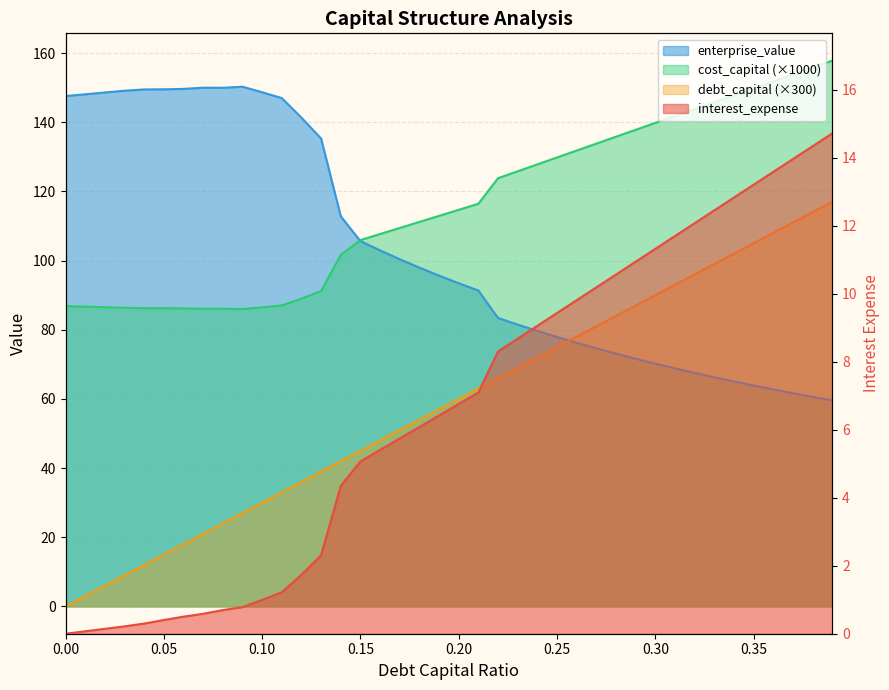

Reading right to left, list all the values displayed in this chart.

debt_capital: 0.39=117.0	0.38=114.0	0.37=111.0	0.36=108.0	0.35=105.0	0.34=102.0	0.33=99.0	0.32=96.0	0.31=93.0	0.3=90.0	0.29=87.0	0.28=84.0	0.27=81.0	0.26=78.0	0.25=75.0	0.24=72.0	0.23=69.0	0.22=66.0	0.21=63.0	0.2=60.0	0.19=57.0	0.18=54.0	0.17=51.0	0.16=48.0	0.15=45.0	0.14=42.0	0.13=39.0	0.12=36.0	0.11=33.0	0.1=30.0	0.09=27.0	0.08=24.0	0.07=21.0	0.06=18.0	0.05=15.0	0.04=12.0	0.03=9.0	0.02=6.0	0.01=3.0	0.0=0.0
cost_capital: 0.39=157.8	0.38=155.8	0.37=153.8	0.36=151.8	0.35=149.8	0.34=147.8	0.33=145.8	0.32=143.8	0.31=141.8	0.3=139.8	0.29=137.8	0.28=135.8	0.27=133.8	0.26=131.8	0.25=129.8	0.24=127.8	0.23=125.8	0.22=123.8	0.21=116.4	0.2=114.7	0.19=112.9	0.18=111.2	0.17=109.4	0.16=107.7	0.15=105.9	0.14=101.7	0.13=91.2	0.12=89.0	0.11=87.0	0.1=86.5	0.09=86.0	0.08=86.1	0.07=86.1	0.06=86.2	0.05=86.2	0.04=86.2	0.03=86.3	0.02=86.5	0.01=86.7	0.0=86.8
enterprise_value: 0.39=59.6	0.38=60.6	0.37=61.6	0.36=62.7	0.35=63.9	0.34=65.0	0.33=66.3	0.32=67.5	0.31=68.8	0.3=70.2	0.29=71.6	0.28=73.1	0.27=74.6	0.26=76.2	0.25=77.9	0.24=79.7	0.23=81.5	0.22=83.4	0.21=91.3	0.2=93.4	0.19=95.7	0.18=98.0	0.17=100.4	0.16=102.9	0.15=105.6	0.14=112.8	0.13=135.3	0.12=141.3	0.11=147.0	0.1=148.7	0.09=150.3	0.08=150.0	0.07=150.0	0.06=149.6	0.05=149.5	0.04=149.5	0.03=149.1	0.02=148.6	0.01=148.1	0.0=147.6
interest_expense: 0.39=14.7	0.38=14.3	0.37=14.0	0.36=13.6	0.35=13.2	0.34=12.8	0.33=12.5	0.32=12.1	0.31=11.7	0.3=11.3	0.29=10.9	0.28=10.6	0.27=10.2	0.26=9.8	0.25=9.4	0.24=9.1	0.23=8.7	0.22=8.3	0.21=7.1	0.2=6.8	0.19=6.4	0.18=6.1	0.17=5.7	0.16=5.4	0.15=5.1	0.14=4.4	0.13=2.3	0.12=1.7	0.11=1.2	0.1=1.0	0.09=0.8	0.08=0.7	0.07=0.6	0.06=0.5	0.05=0.4	0.04=0.3	0.03=0.2	0.02=0.1	0.01=0.1	0.0=0.0